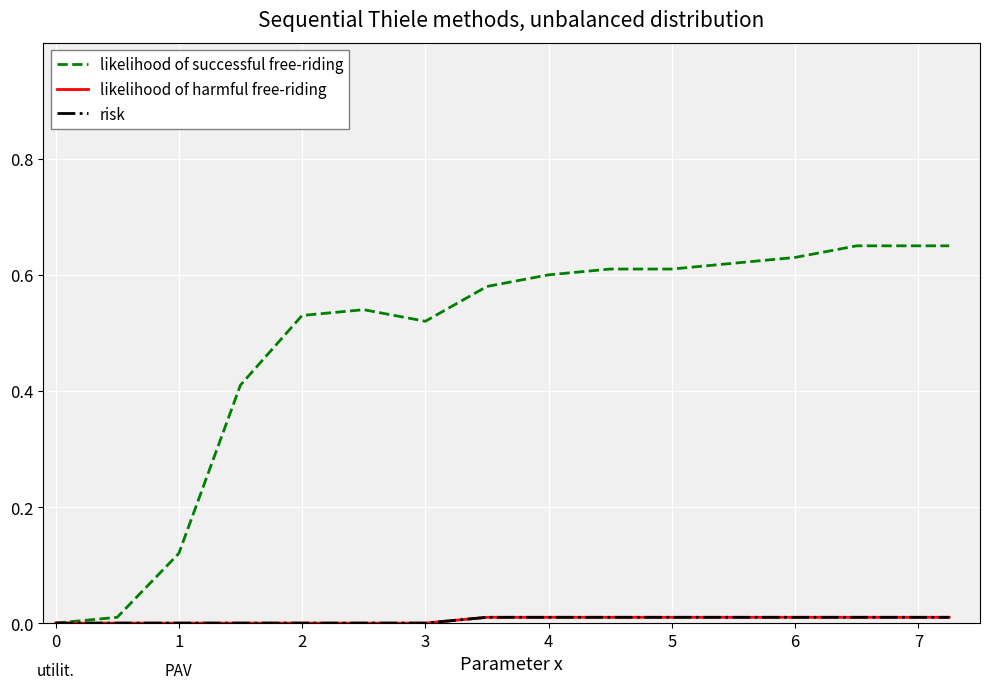

Which series has the largest total across all categories?

likelihood of successful free-riding